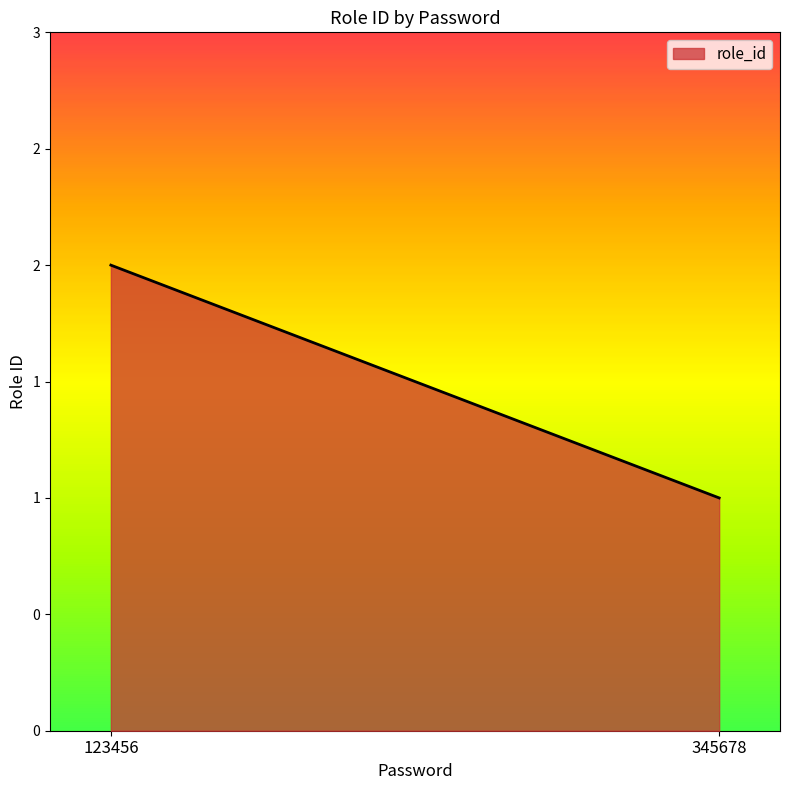

The value at 123456 is 2. True or false?

True